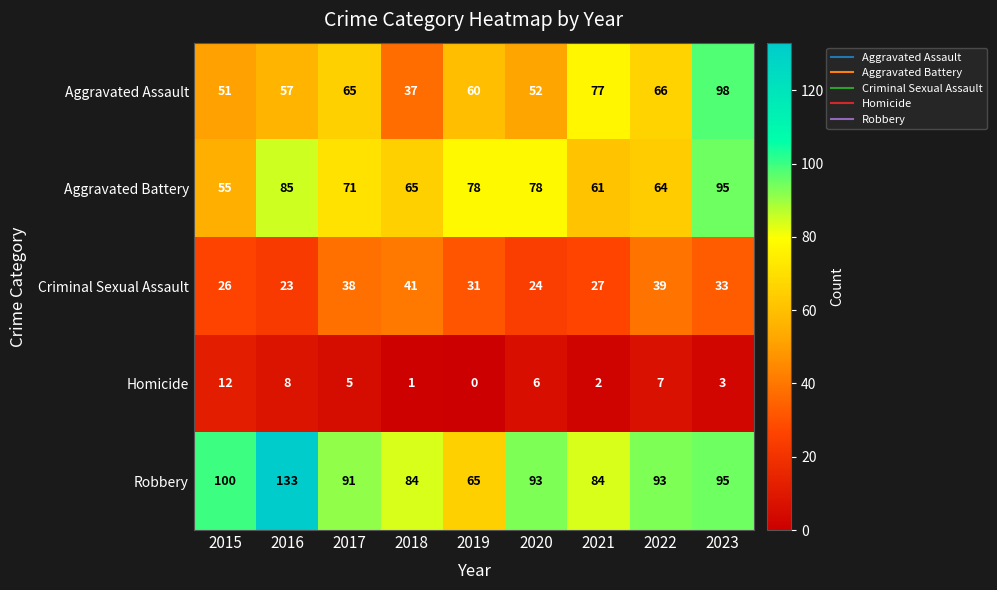

How many distinct data groups are displayed?

5